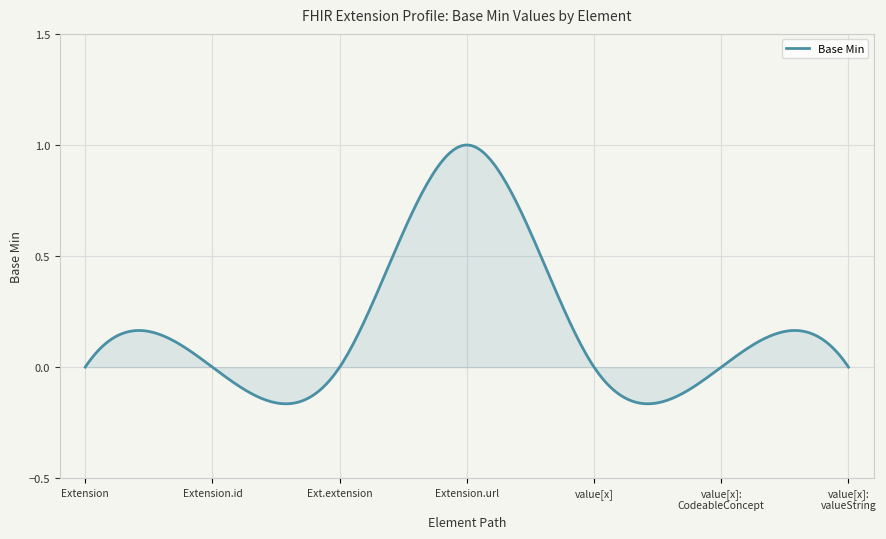

What is the difference between the maximum and minimum values?

1.2